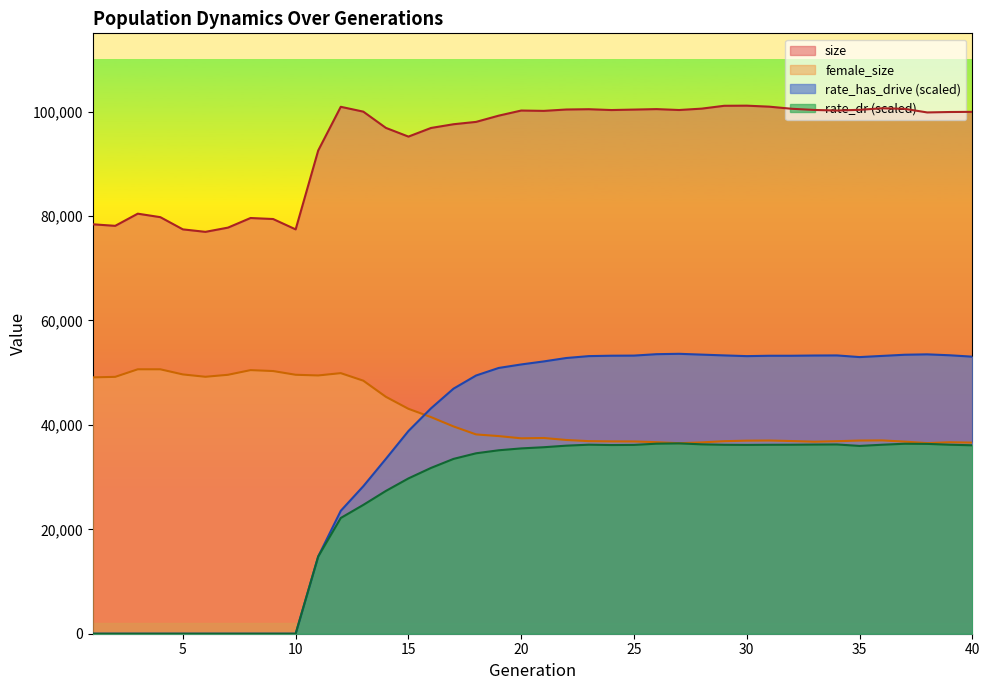

The value of rate_dr at 23 is 36207.6. True or false?

True